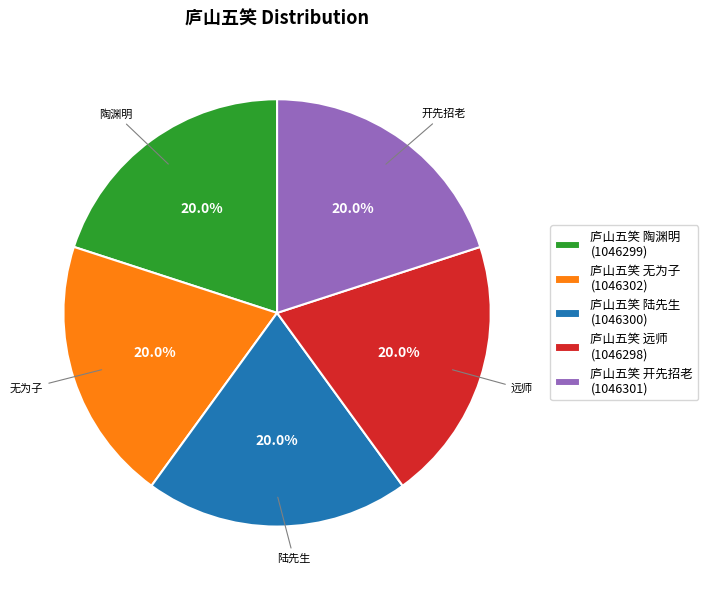

What percentage is NOT represented by 庐山五笑 远师?

80.0%